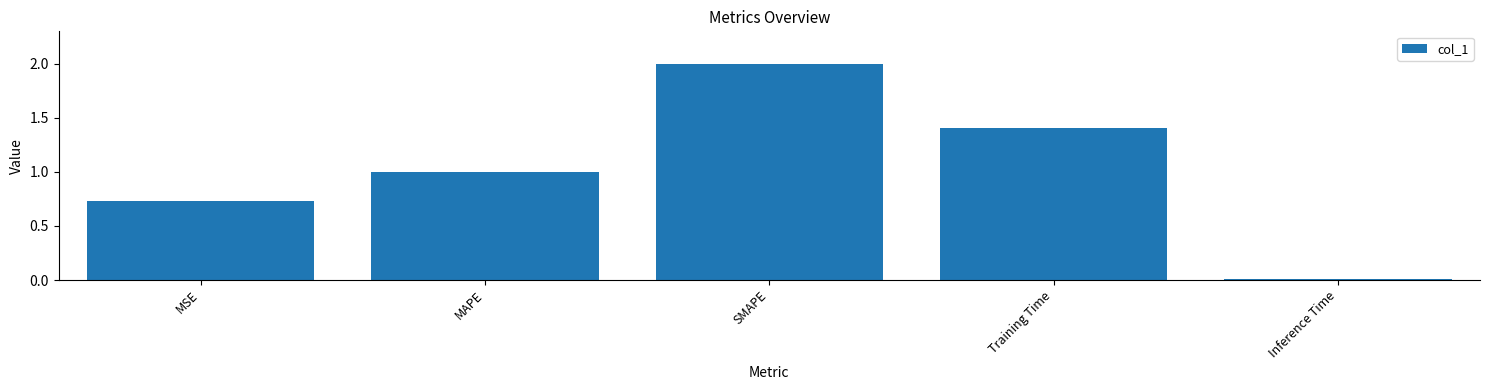

Which has a higher value, MSE or SMAPE?

SMAPE